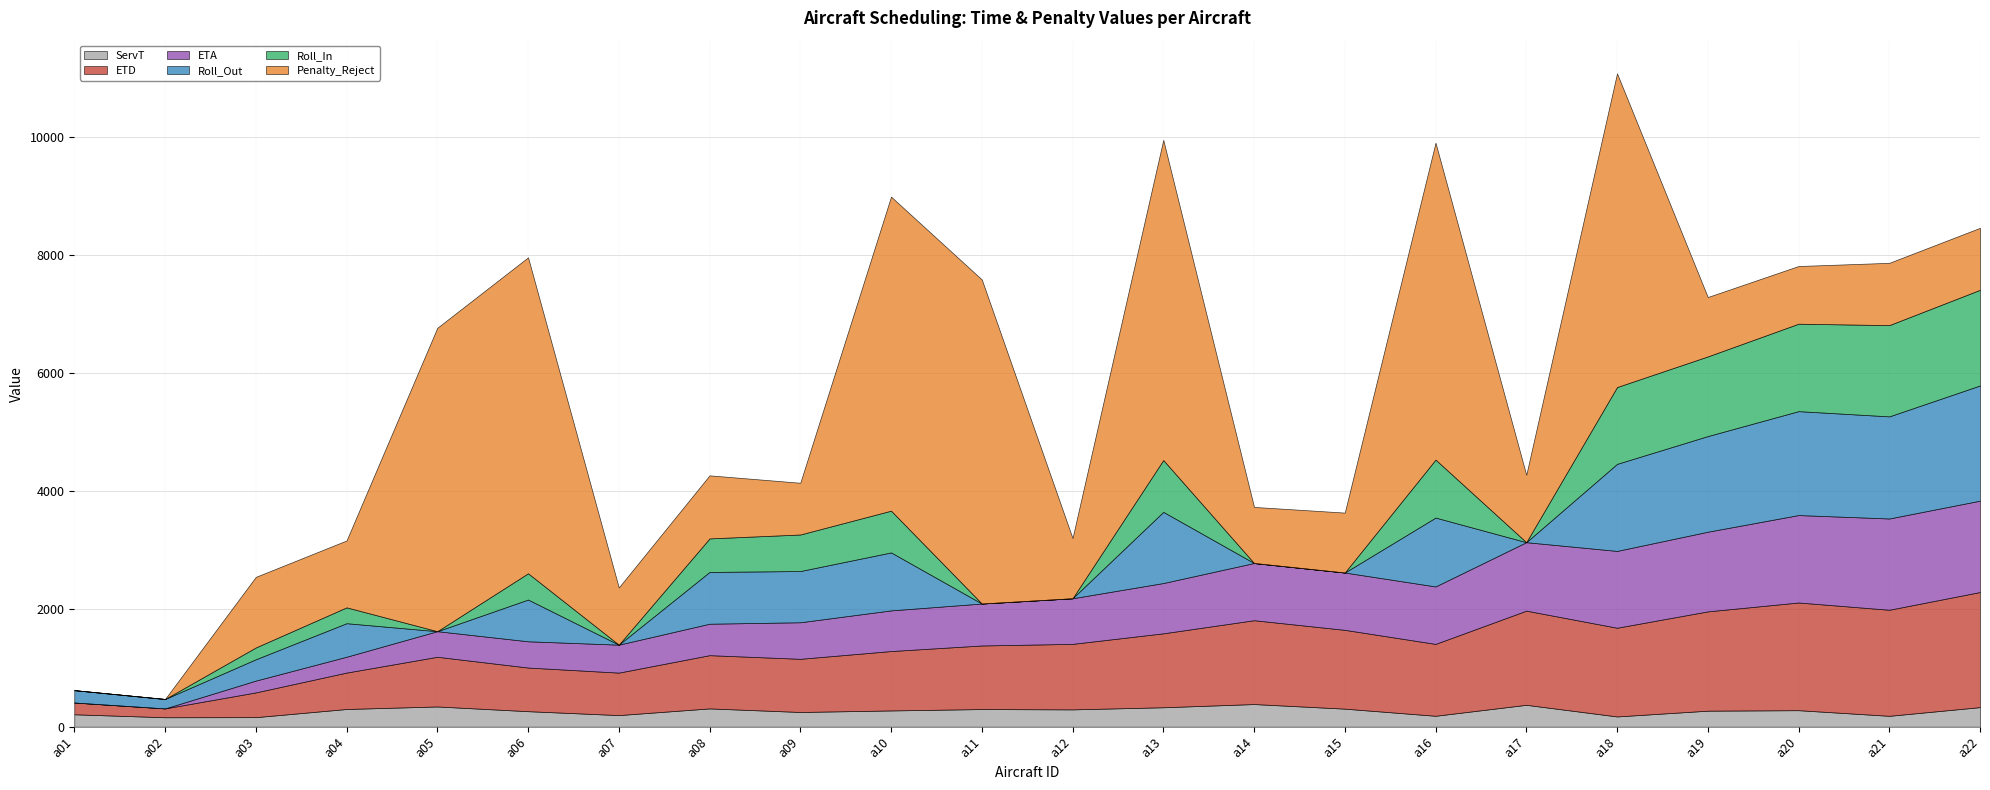

Between which two adjacent categories do ServT and ETD first intersect?

a02 and a03